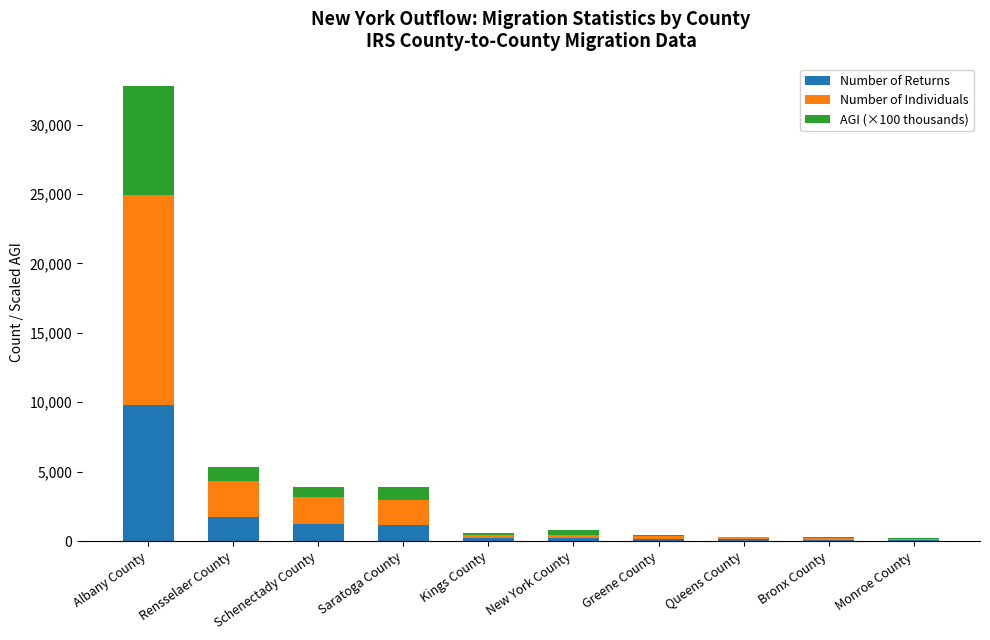

At which label does Number of Returns reach its peak?

Albany County